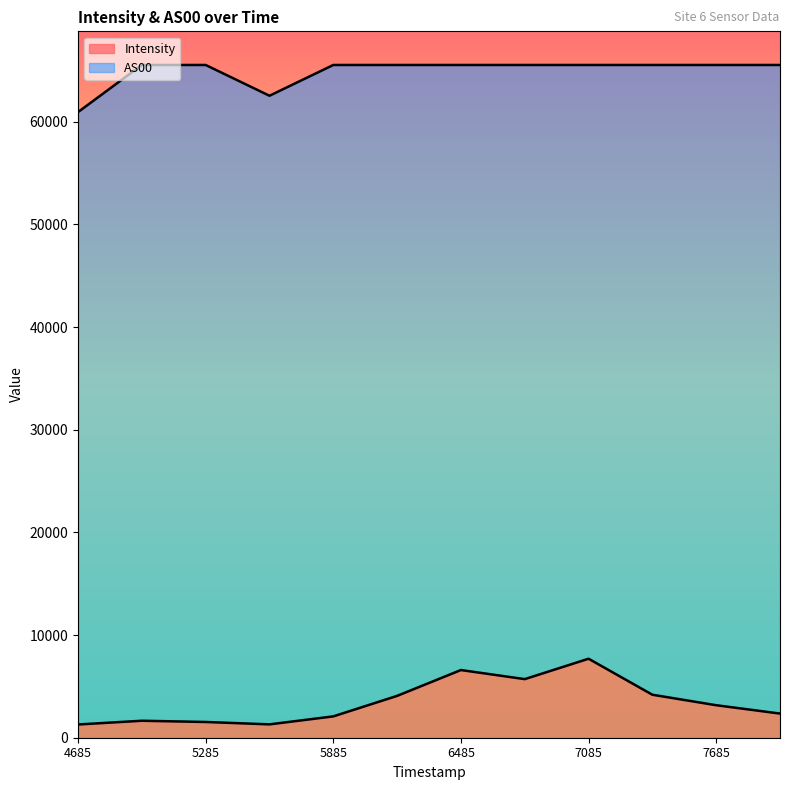

How many lines are shown in the chart?

2